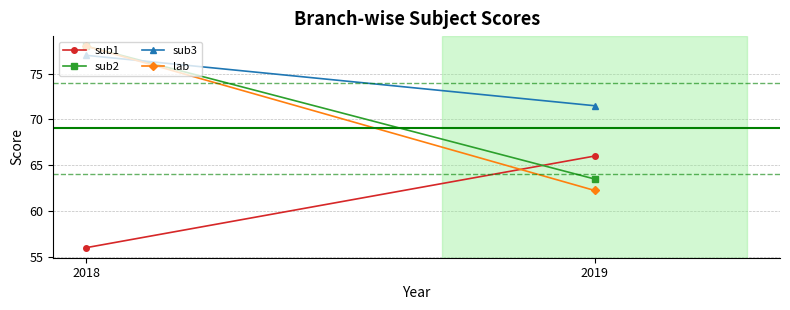

What value does the sub2 series have at 2019?

63.5